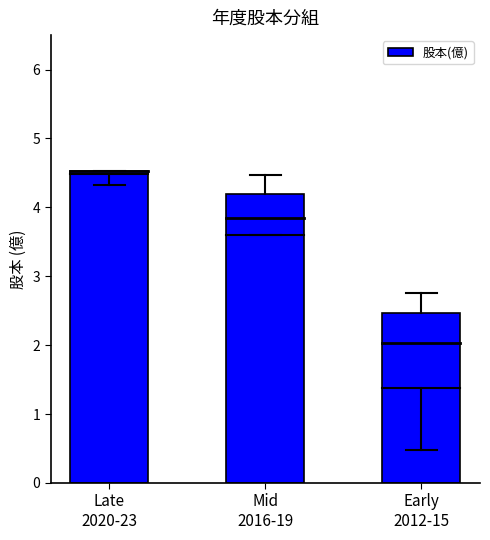

List the labels in order of value, largest first.

Late
2020-23, Mid
2016-19, Early
2012-15